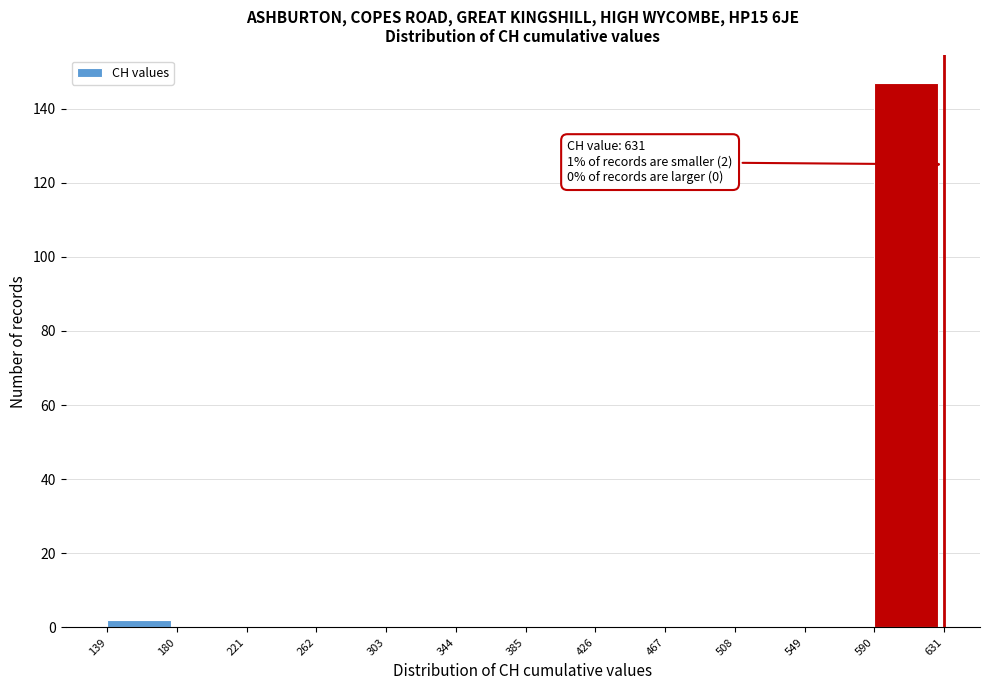

Over which range of the x-axis is the bar tallest?

590 to 631